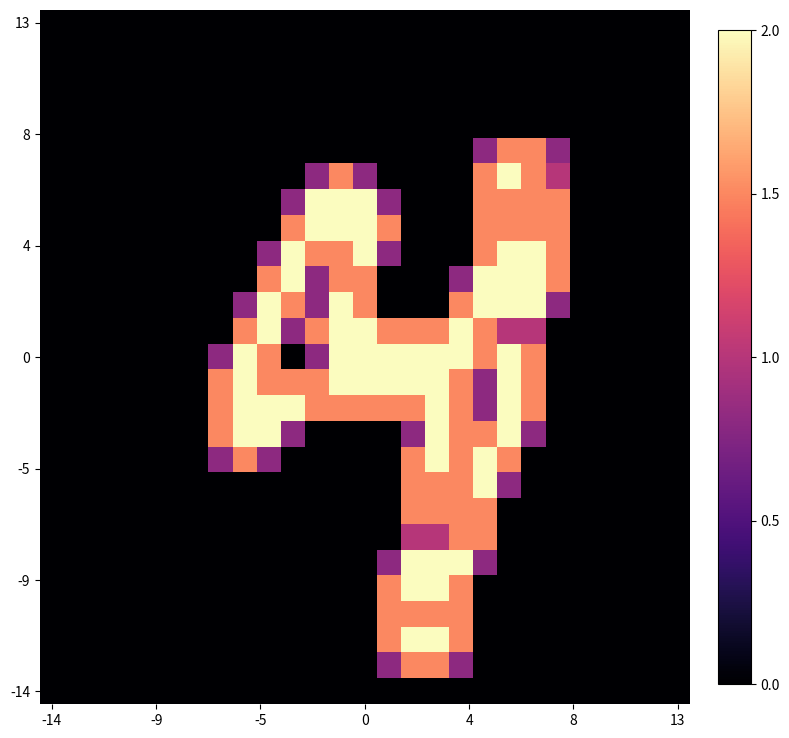

At how many categories does at least one series exceed 1?

15